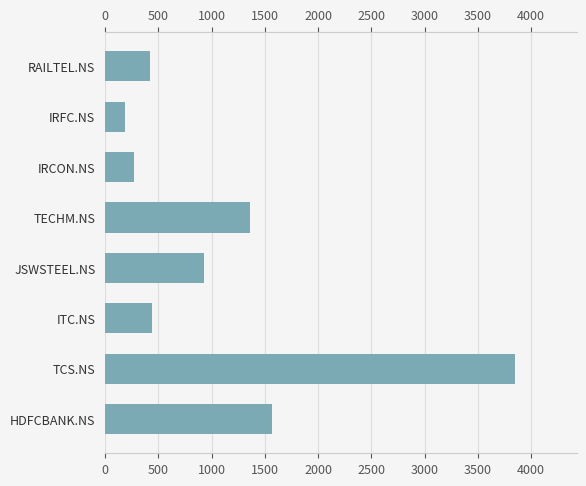

True or false: the data shows 3850 at TCS.NS.

True